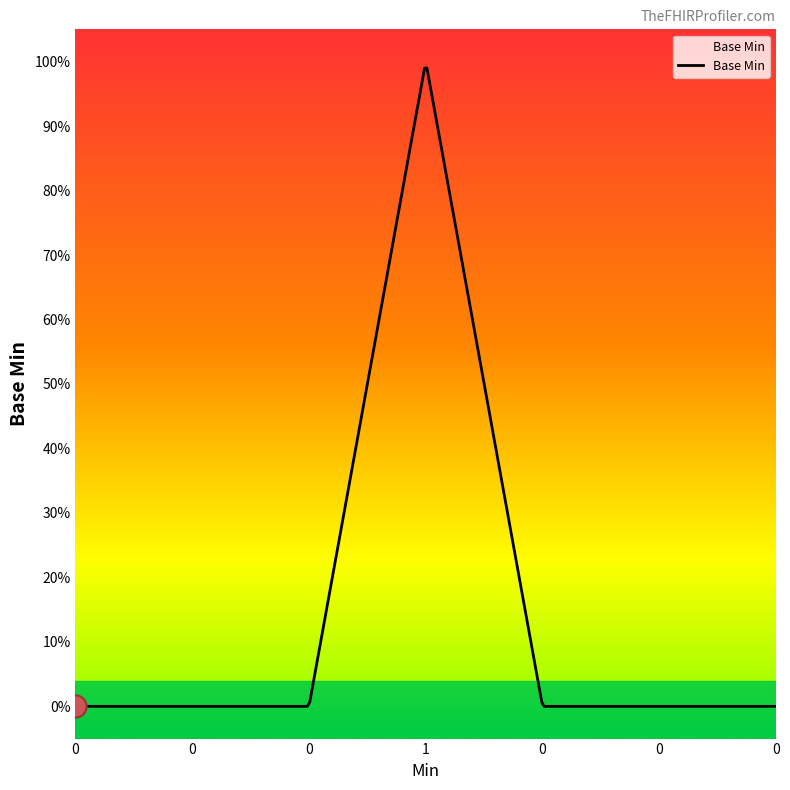

Does the chart have visible grid lines?

No